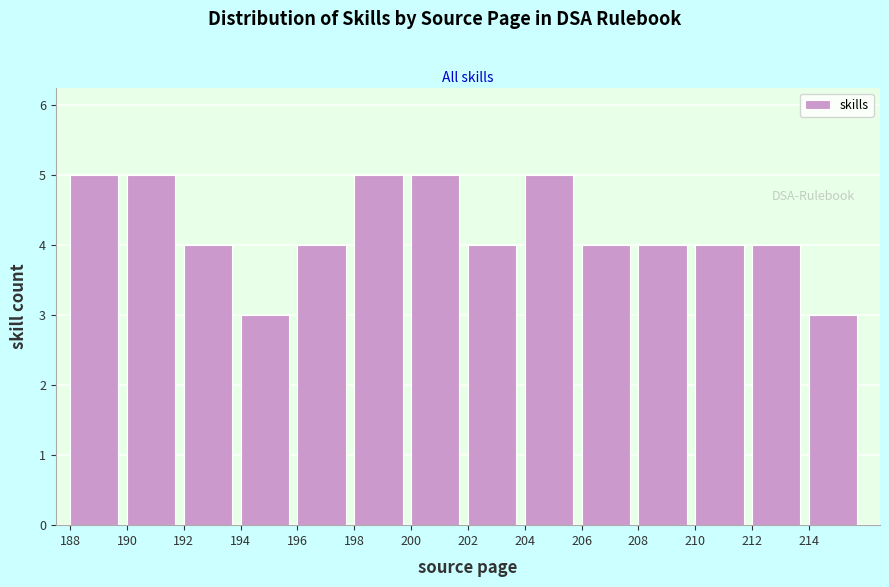

Reading left to right, list every bar in this chart as the range it spans on the x-axis followed by its height. The values are not printed on the chart, so give them approximately, as read against the axis.

188 to 190: 5
190 to 192: 5
192 to 194: 4
194 to 196: 3
196 to 198: 4
198 to 200: 5
200 to 202: 5
202 to 204: 4
204 to 206: 5
206 to 208: 4
208 to 210: 4
210 to 212: 4
212 to 214: 4
214 to 216: 3